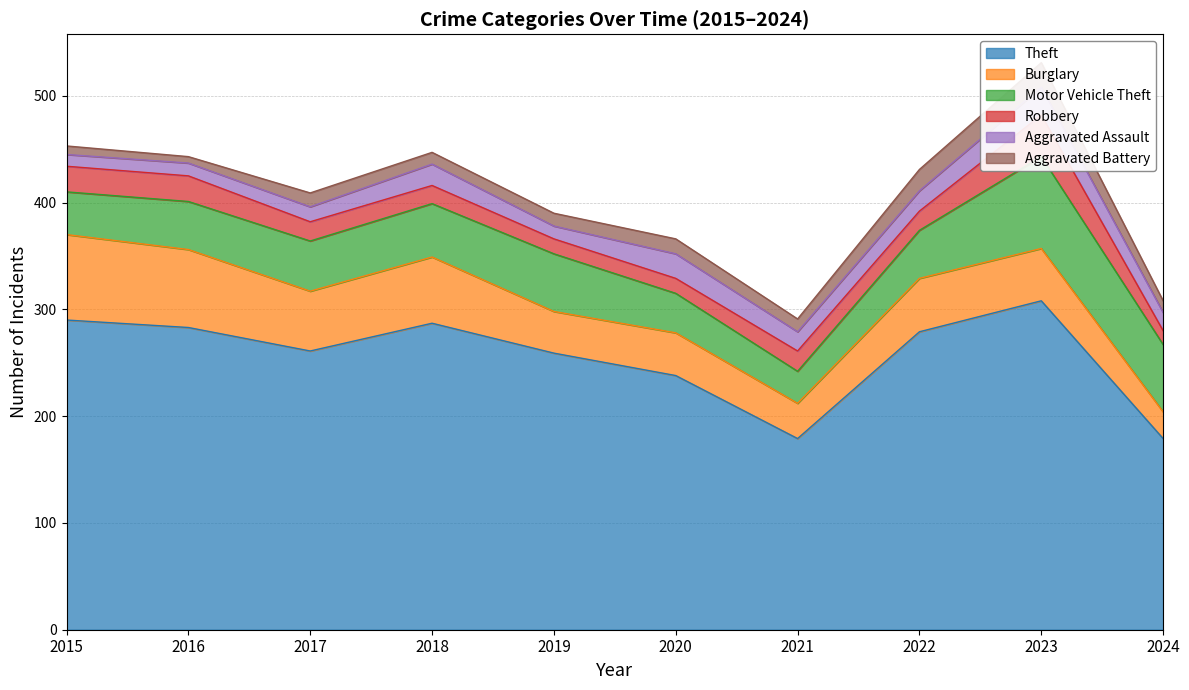

True or false: Aggravated Battery has more than 2 points higher than both neighbors.

True